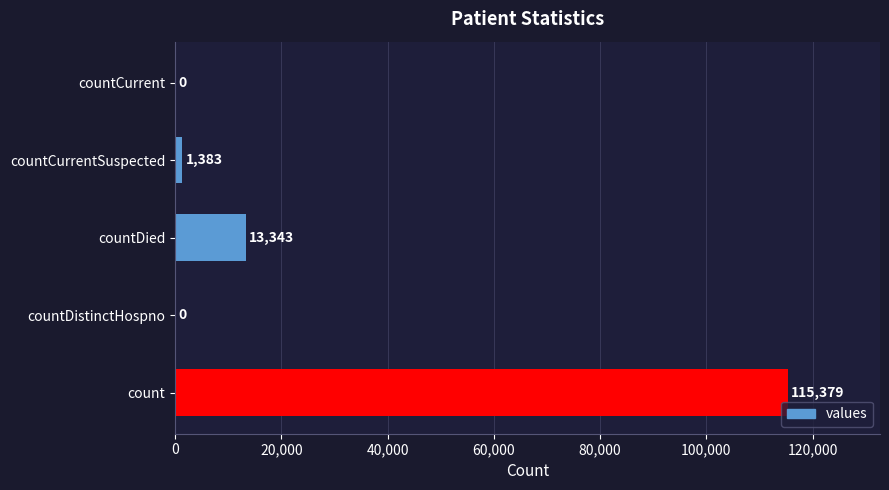

What is the sum of all values?

130105